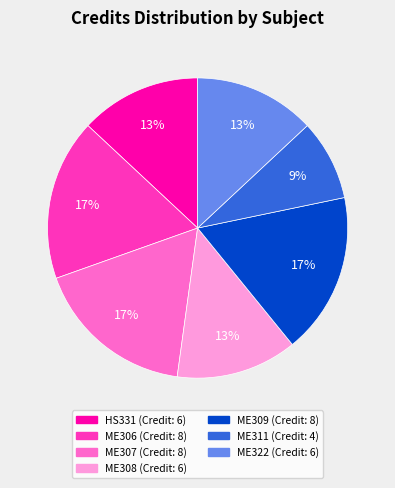

Approximately how many times larger is the value at ME308 compared to ME307?

0.8